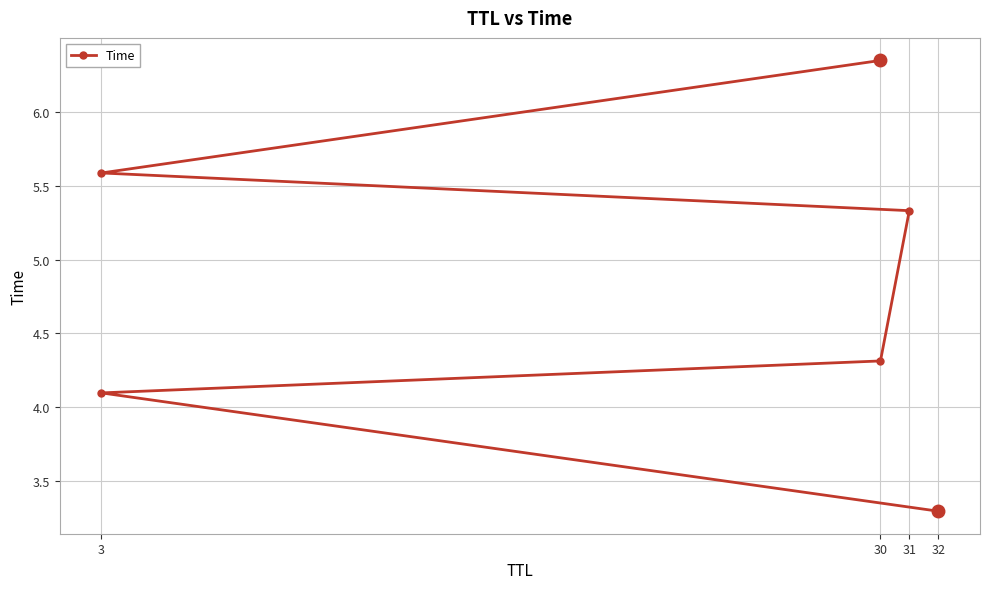

What is the minimum value shown in the chart?

3.3